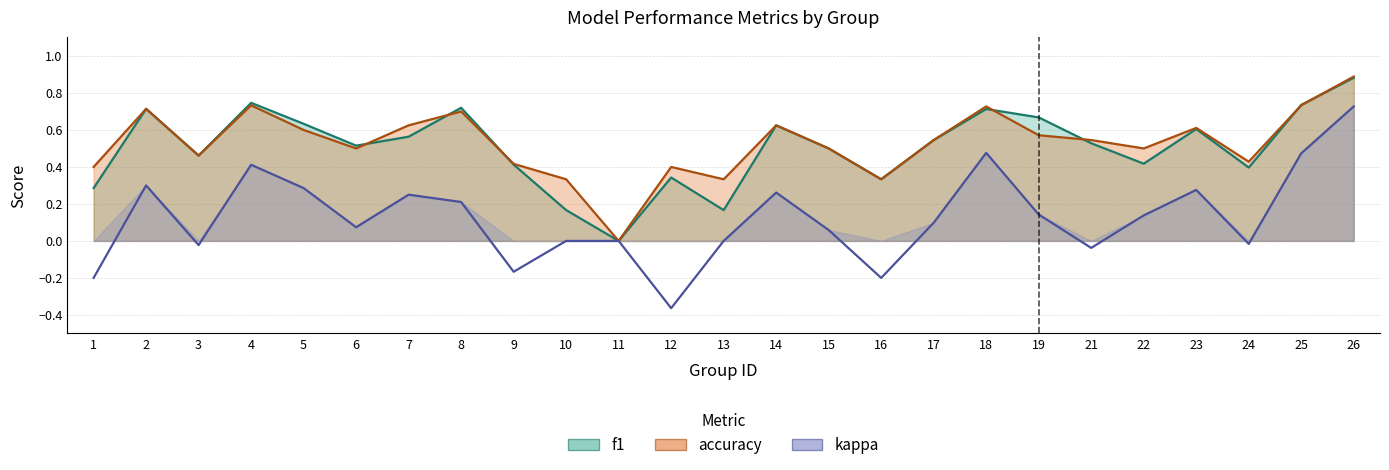

At how many categories does at least one series exceed 0?

24